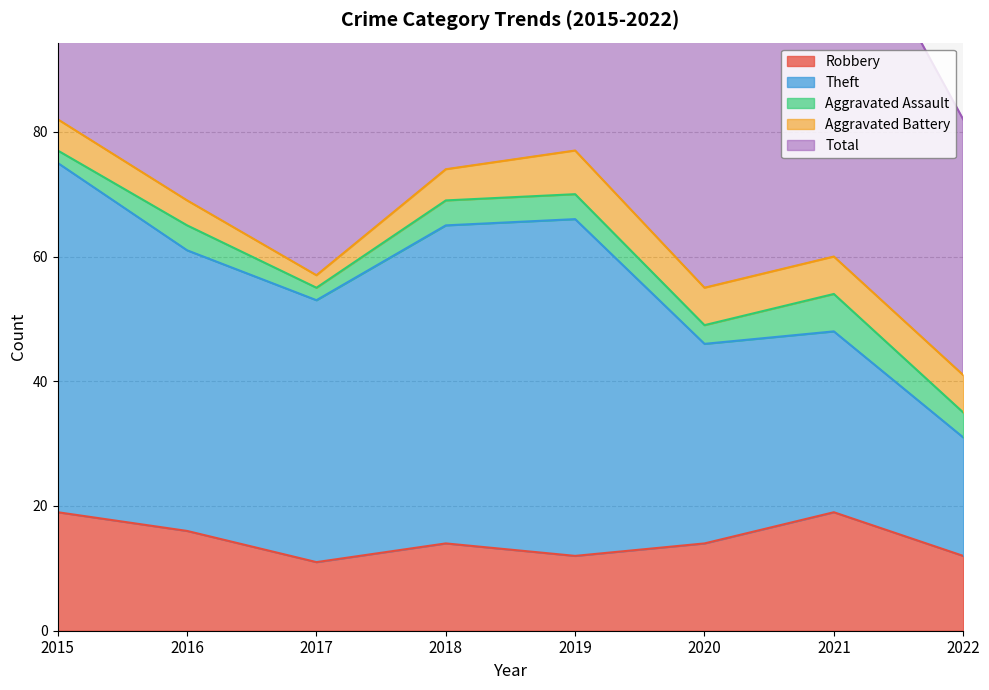

True or false: Robbery and Aggravated Battery cross at least once.

False